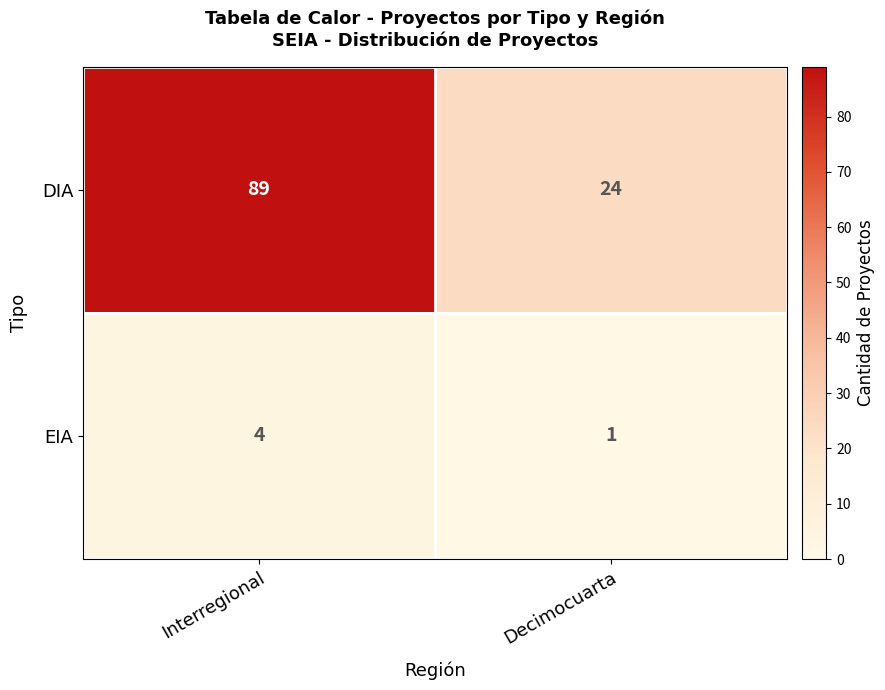

Reading left to right, extract all data points from this chart.

DIA: 89	24
EIA: 4	1